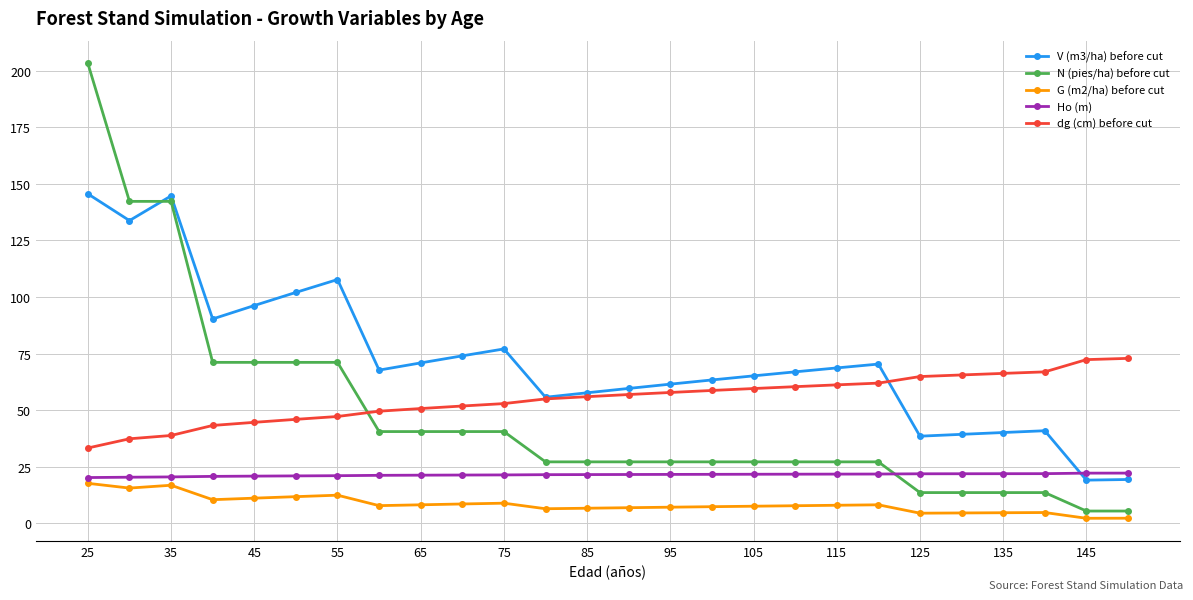

True or false: G (m2/ha) before cut and V (m3/ha) before cut cross at least once.

False